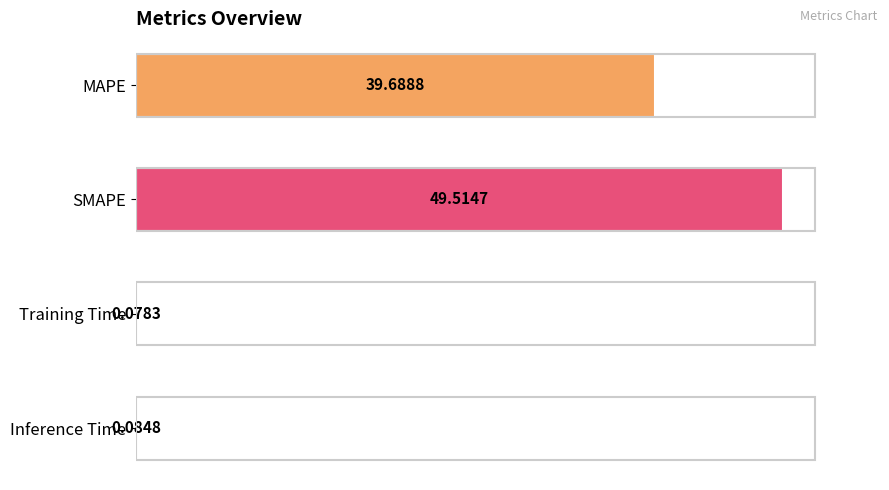

What is the change in value from SMAPE to Training Time?

-49.4